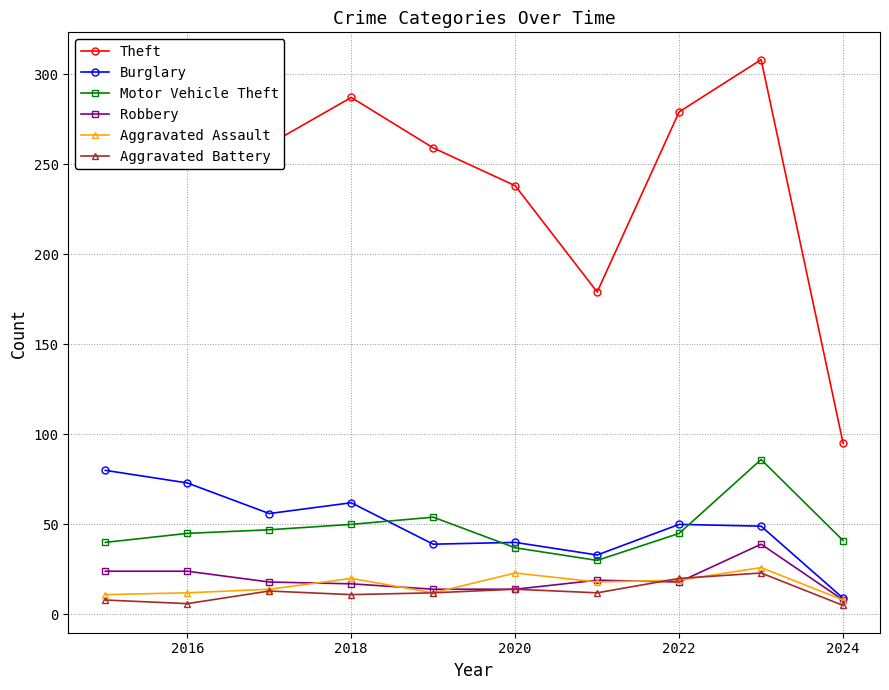

How many data points does each series have?

10